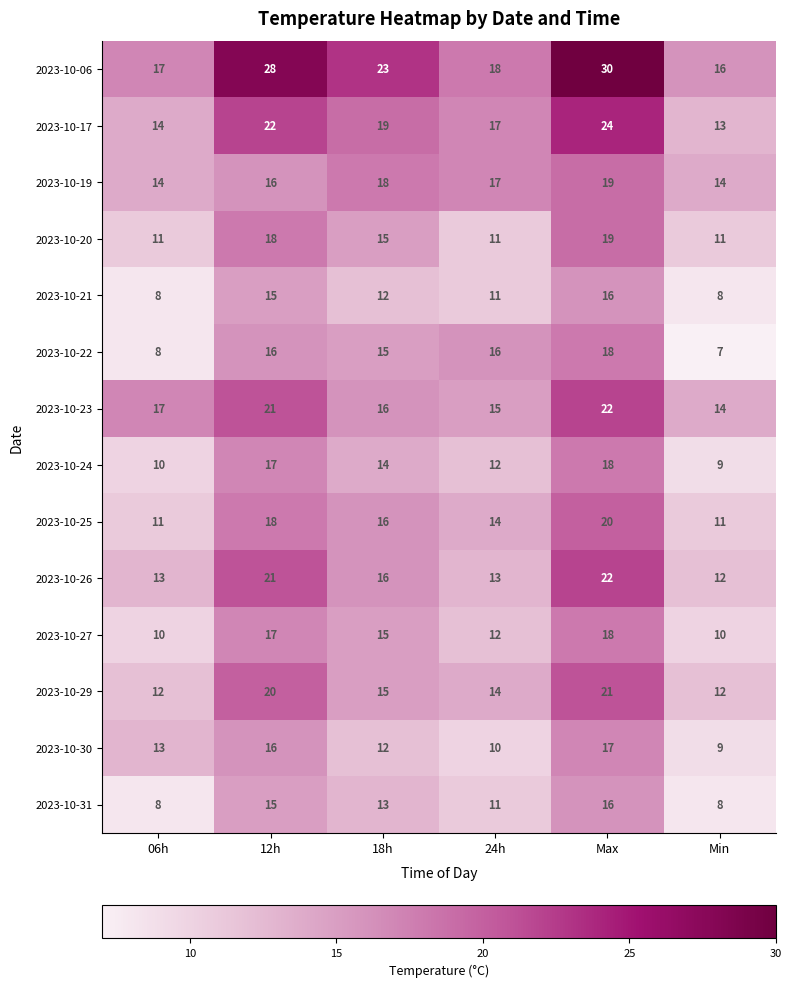

Read the 2023-10-22 value at Max.

18